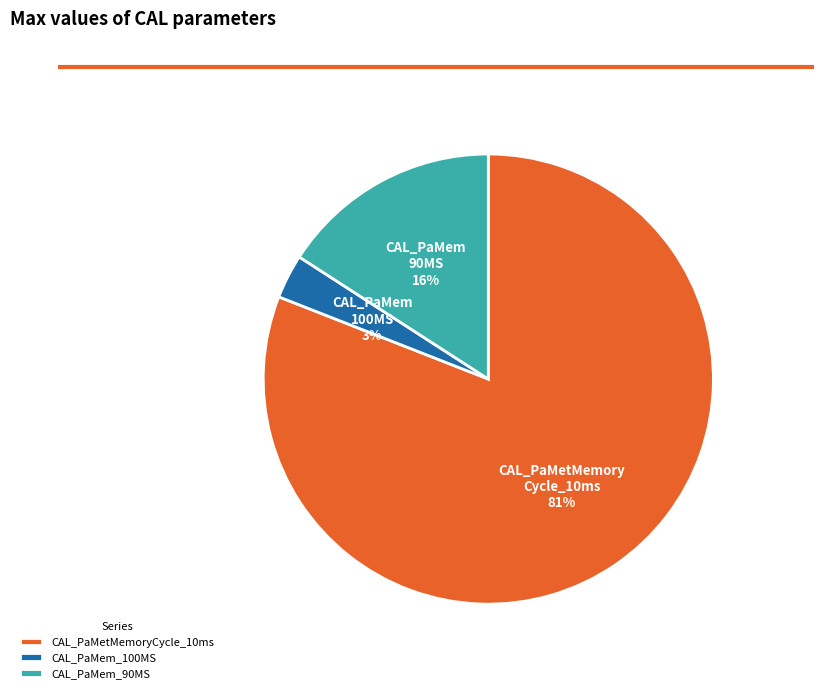

What is the smallest slice in the pie chart?

CAL_PaMem_100MS